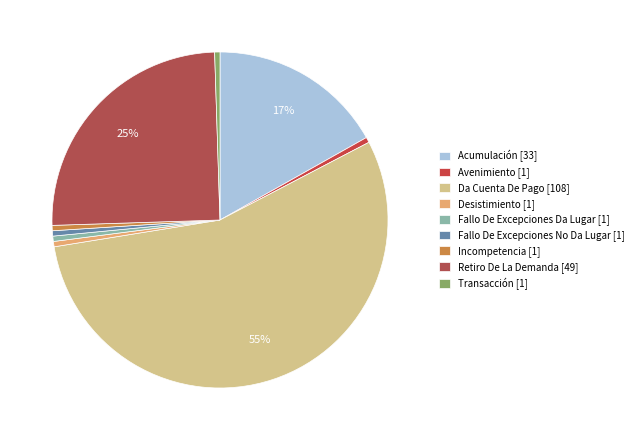

How many segments does this pie chart have?

9